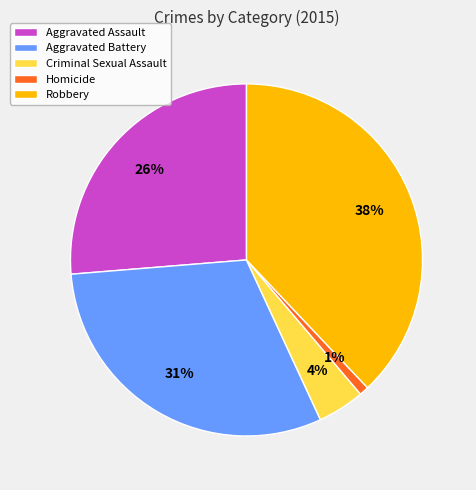

Is there a majority slice in this chart?

No